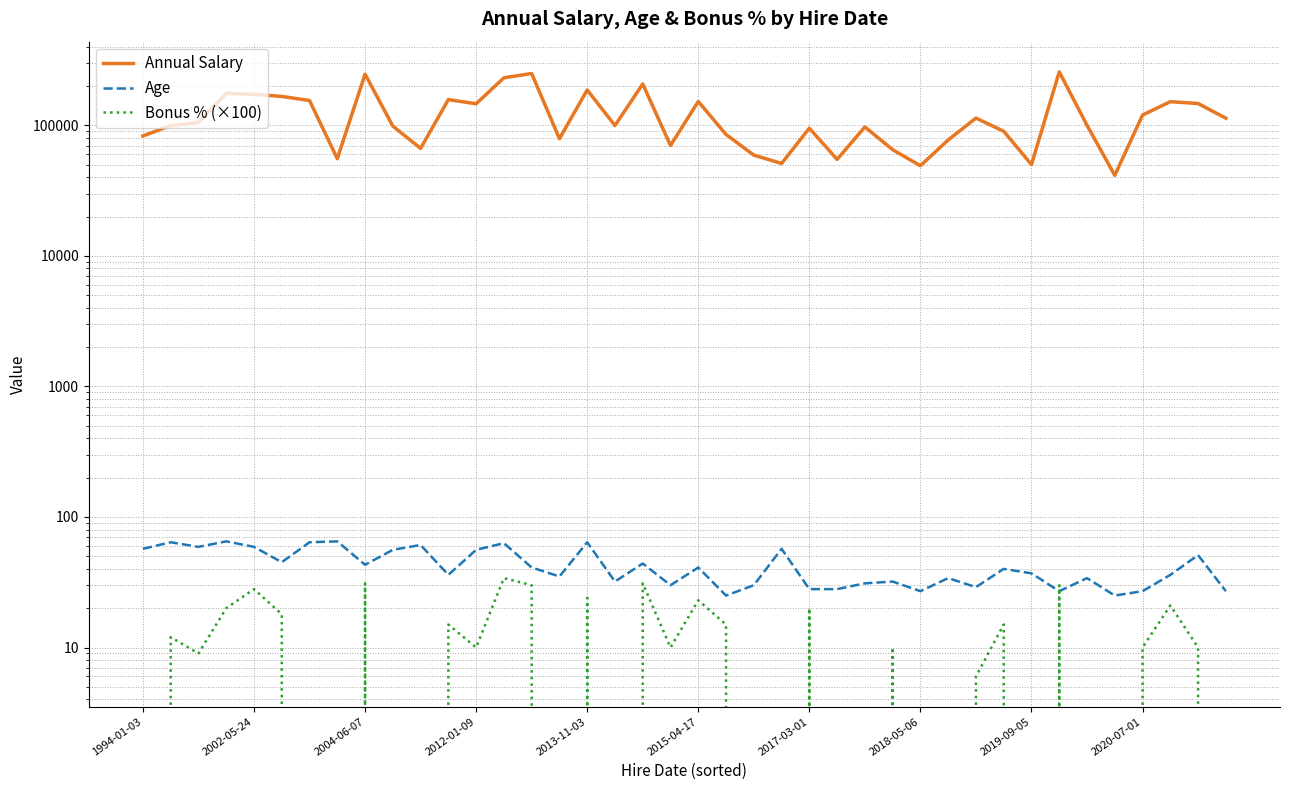

Where is the first local maximum for Bonus % (×100)?

2002-05-24